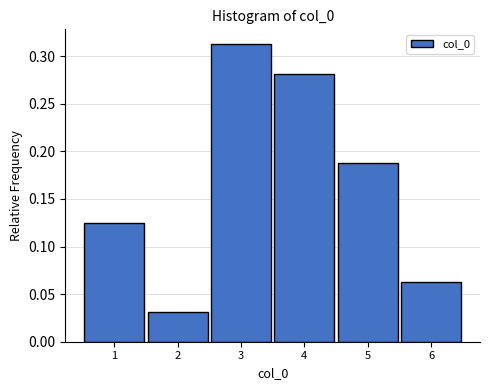

Reading left to right, transcribe this chart: for each bar, give the range it covers on the x-axis and its height. The values are not printed on the chart, so give them approximately, as read against the axis.

0.5 to 1.5: 0.125
1.5 to 2.5: 0.030
2.5 to 3.5: 0.315
3.5 to 4.5: 0.280
4.5 to 5.5: 0.190
5.5 to 6.5: 0.065